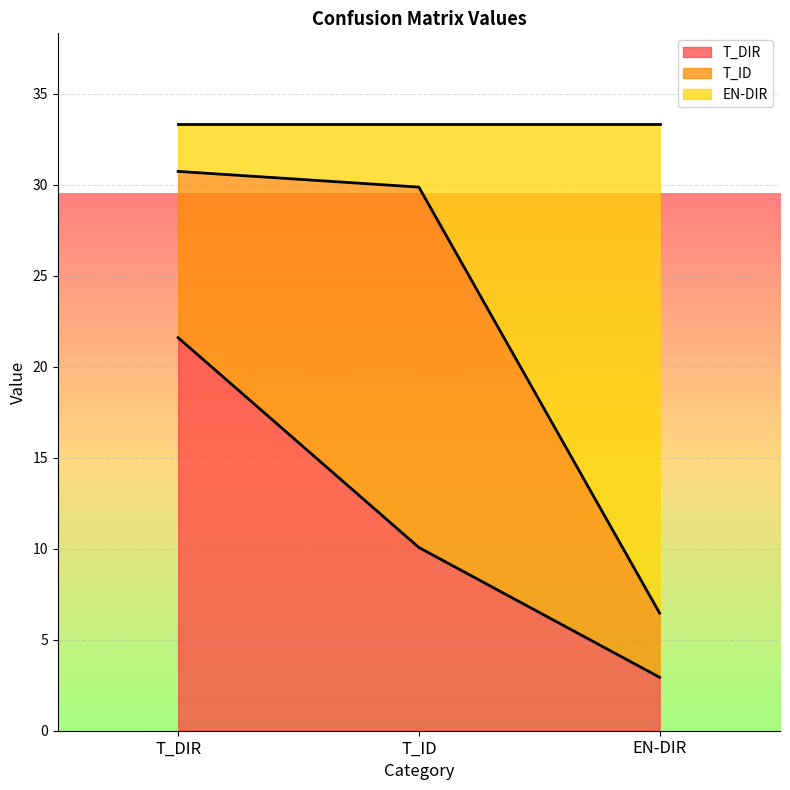

How many data points in T_DIR are less than 10?

1